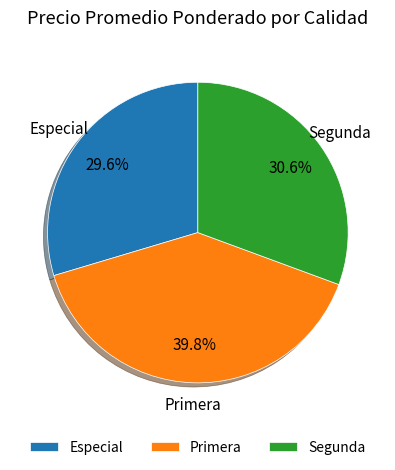

Is the sum of Primera and Segunda greater than half?

Yes